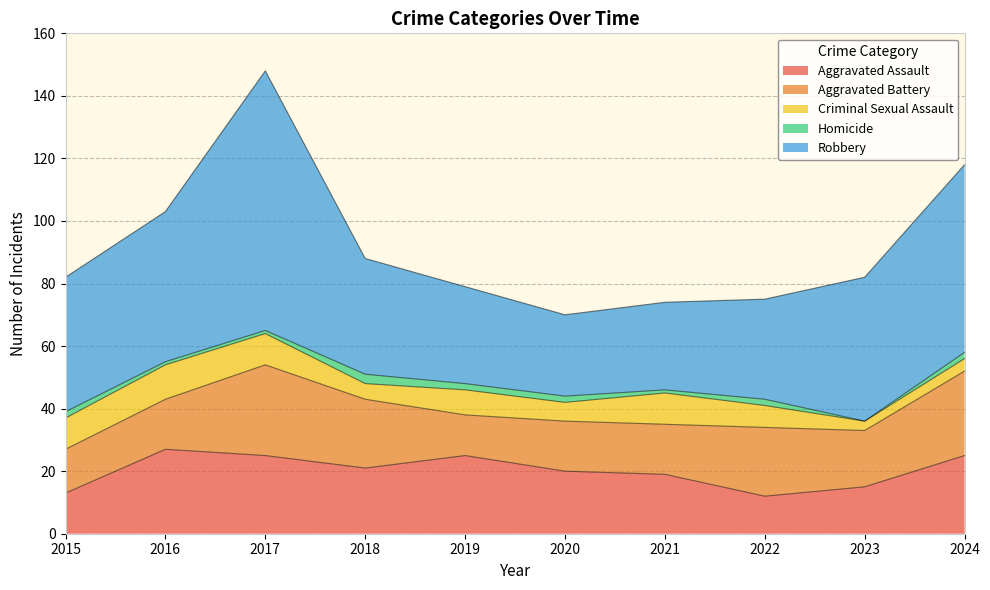

Reading left to right, list all the values displayed in this chart.

Aggravated Assault: 2015=13	2016=27	2017=25	2018=21	2019=25	2020=20	2021=19	2022=12	2023=15	2024=25
Aggravated Battery: 2015=14	2016=16	2017=29	2018=22	2019=13	2020=16	2021=16	2022=22	2023=18	2024=27
Criminal Sexual Assault: 2015=10	2016=11	2017=10	2018=5	2019=8	2020=6	2021=10	2022=7	2023=3	2024=4
Homicide: 2015=2	2016=1	2017=1	2018=3	2019=2	2020=2	2021=1	2022=2	2023=0	2024=2
Robbery: 2015=43	2016=48	2017=83	2018=37	2019=31	2020=26	2021=28	2022=32	2023=46	2024=60